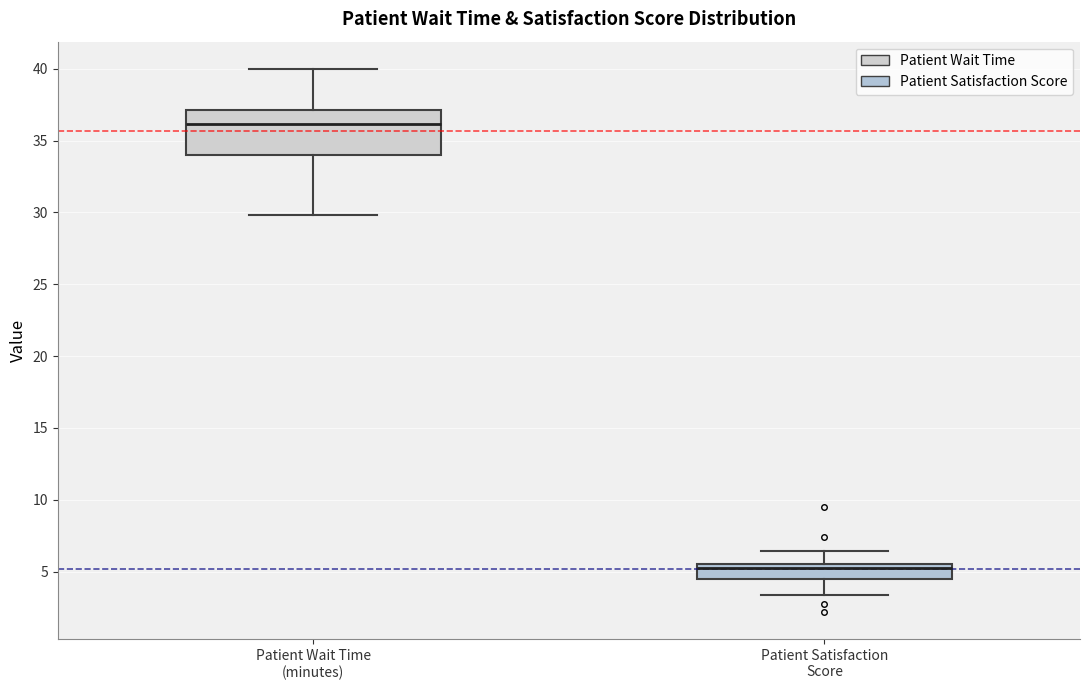

Which box is the tallest, from its lower edge to its upper edge?

Patient Wait Time (minutes)